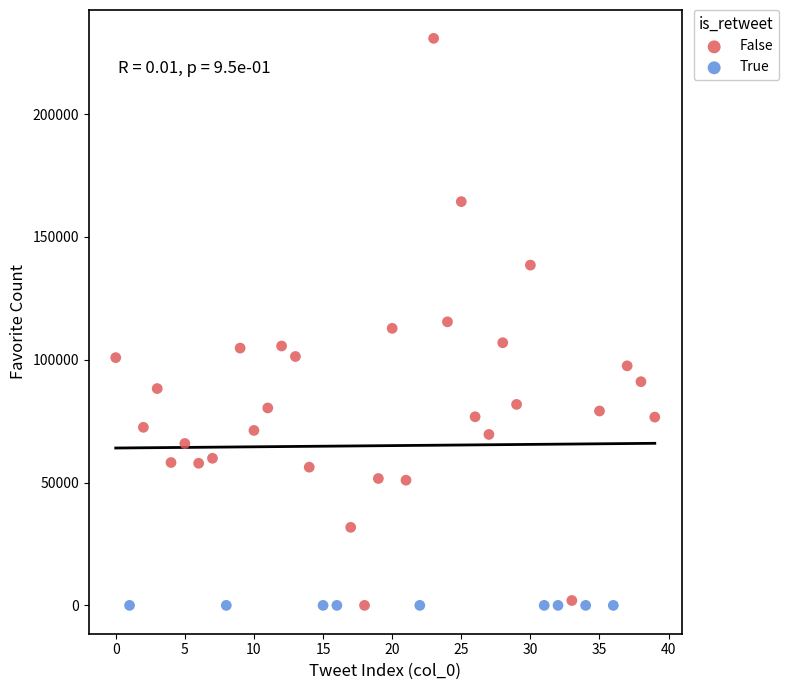

Which series reaches the maximum Y coordinate?

False